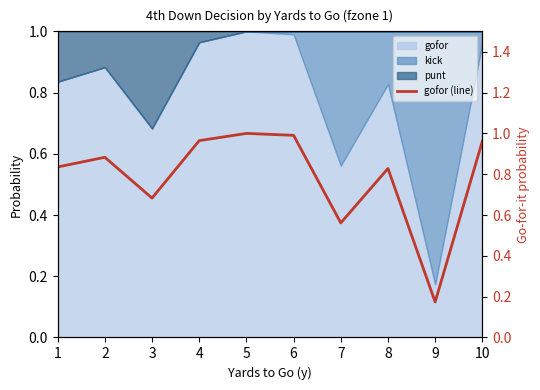

The chart shows a value of 1.0 at 3. True or false?

False